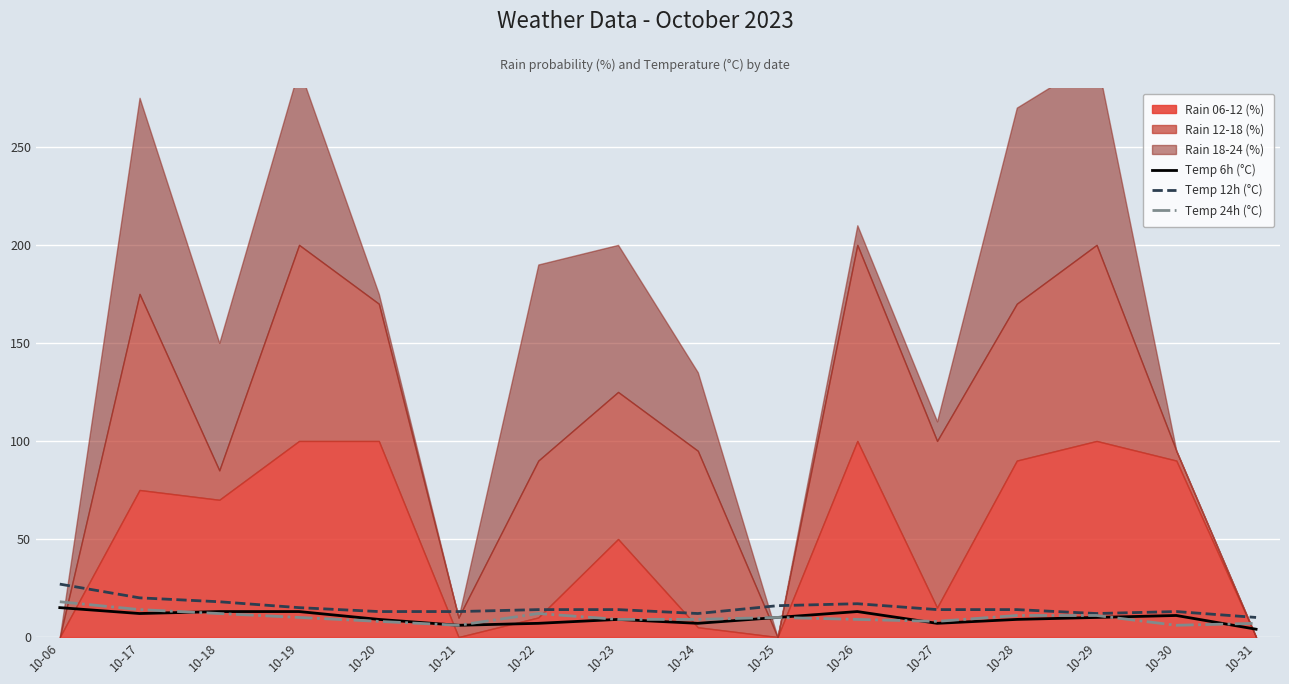

True or false: temp_12 and temp_6 cross at least once.

False